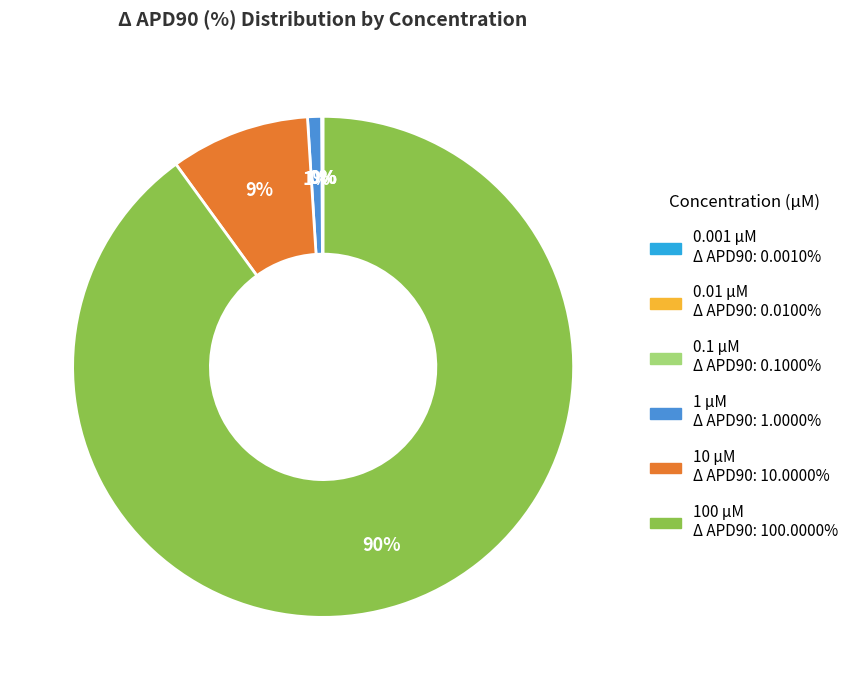

Which category has the biggest portion of the pie?

100 µM